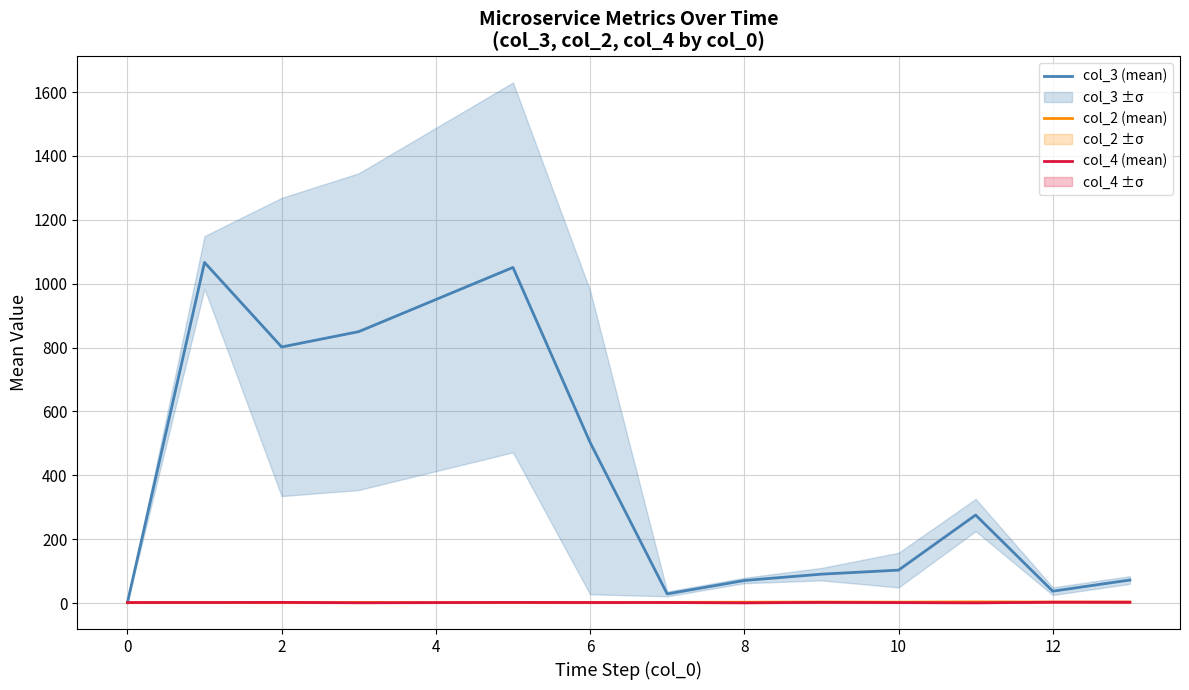

What is the sum of the col_3 (mean) values at 2 and 12?

838.8